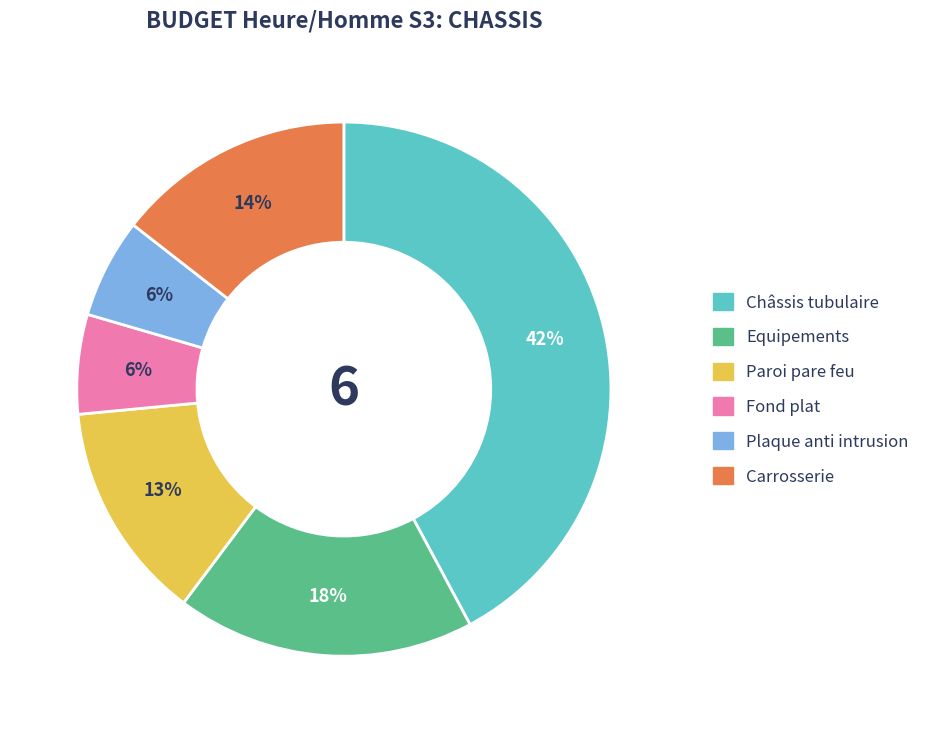

To the nearest percent, what is the average slice percentage?

17%